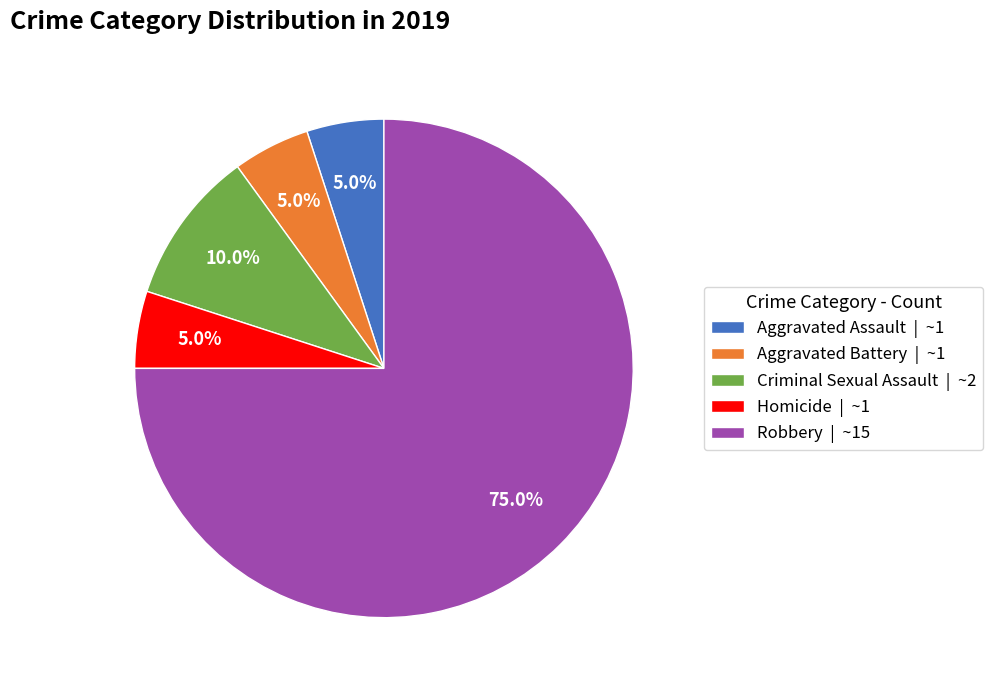

Is there a majority slice in this chart?

Yes